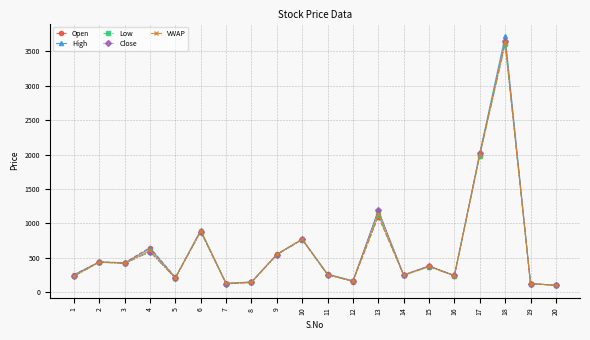

True or false: High has more than 0 interior local peaks.

True